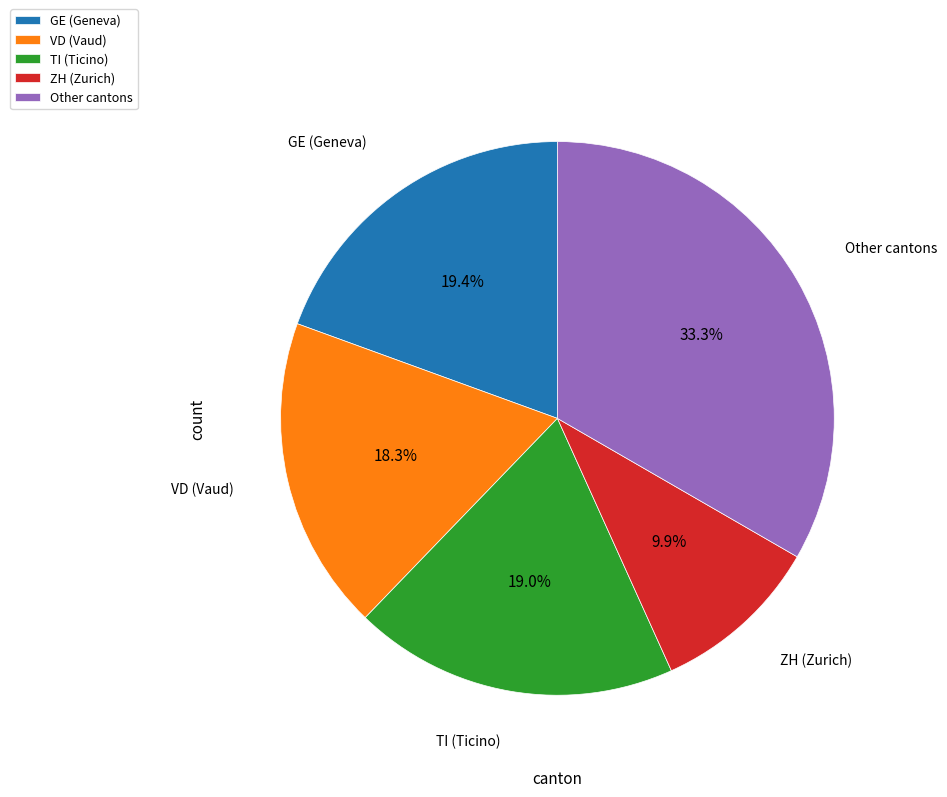

What is the largest slice in the pie chart?

Other cantons